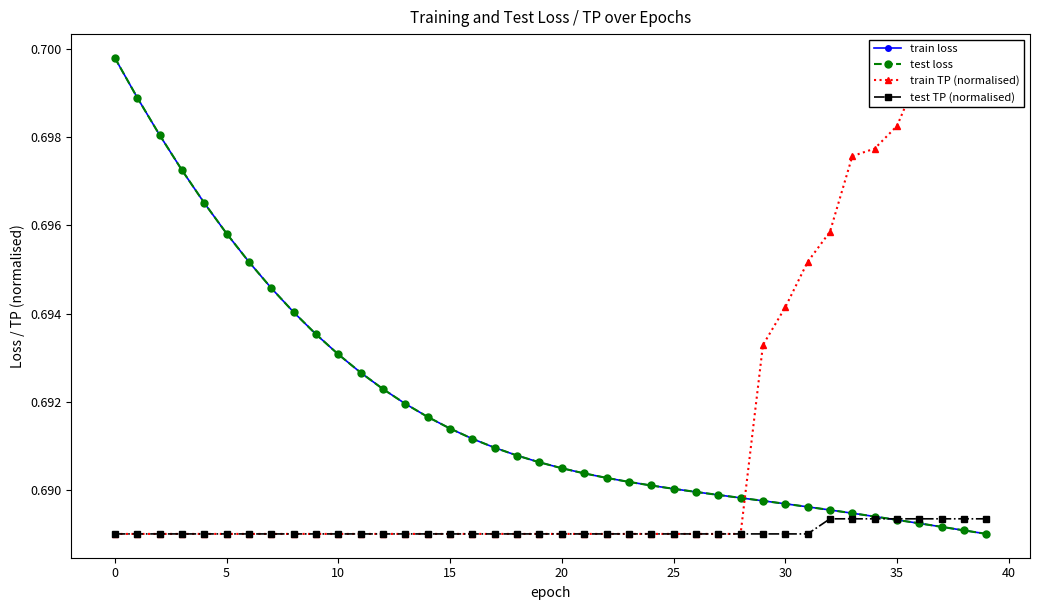

Which has a higher value, 21 or 23?

21